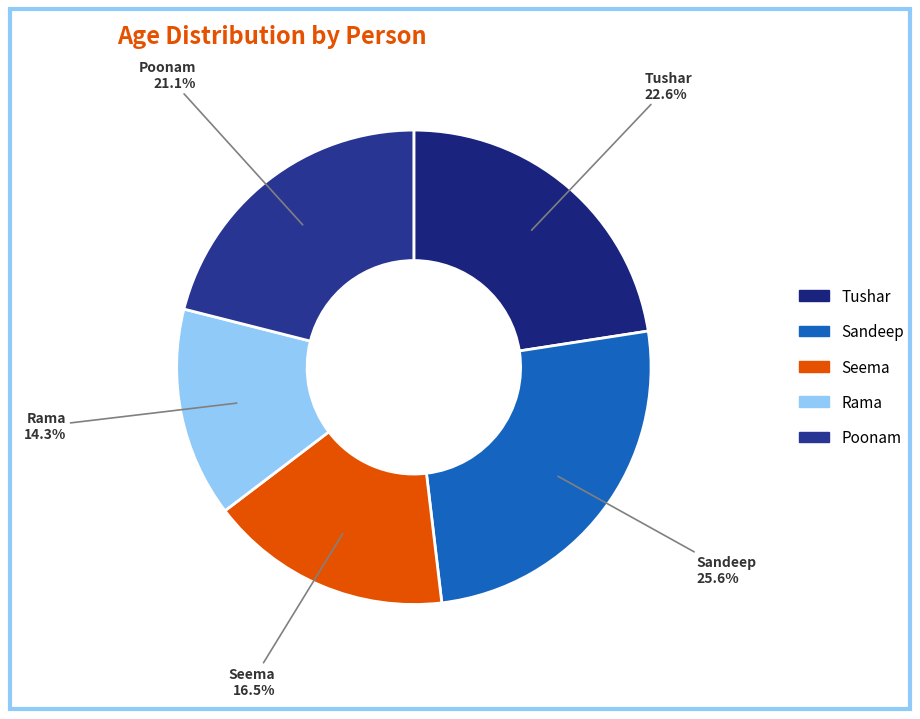

What portion of the pie excludes Sandeep?

74.4%